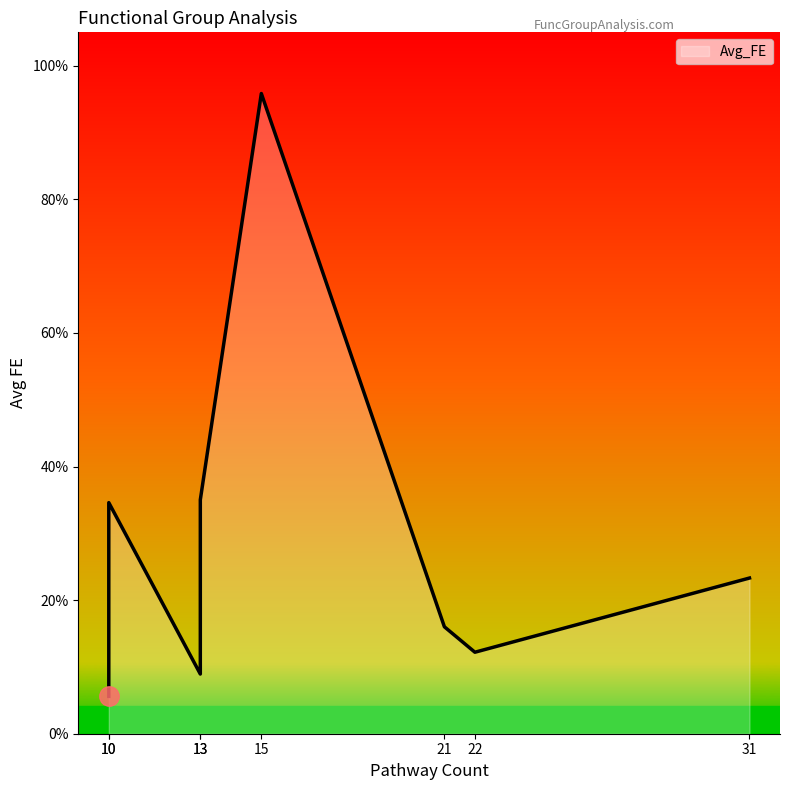

Between 13 and 21, which is larger?

13